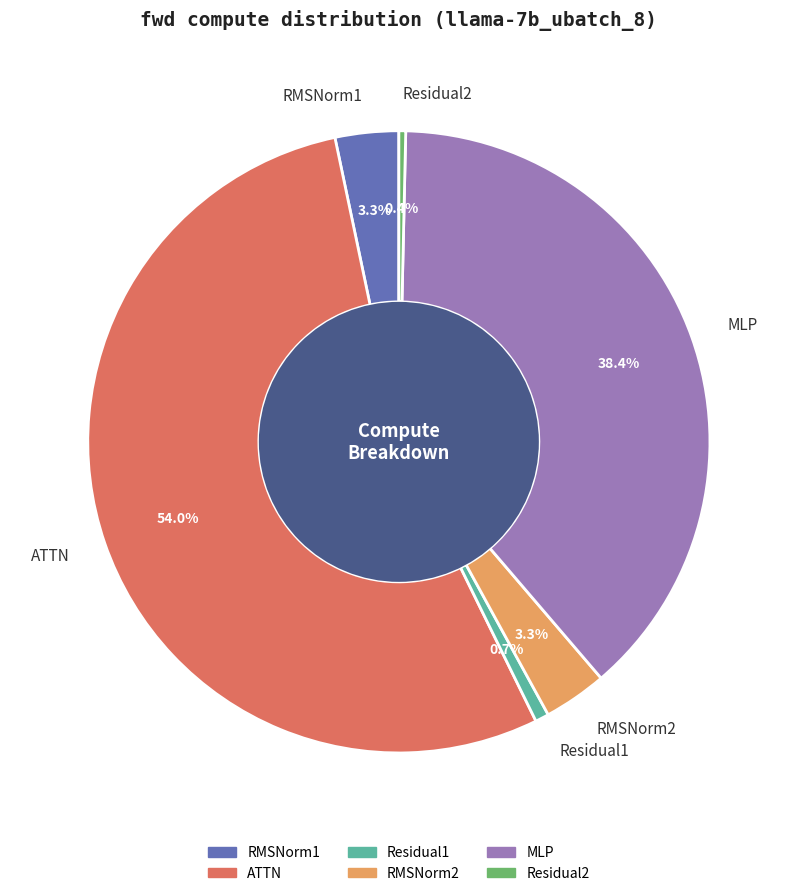

How many slices are in this pie chart?

6